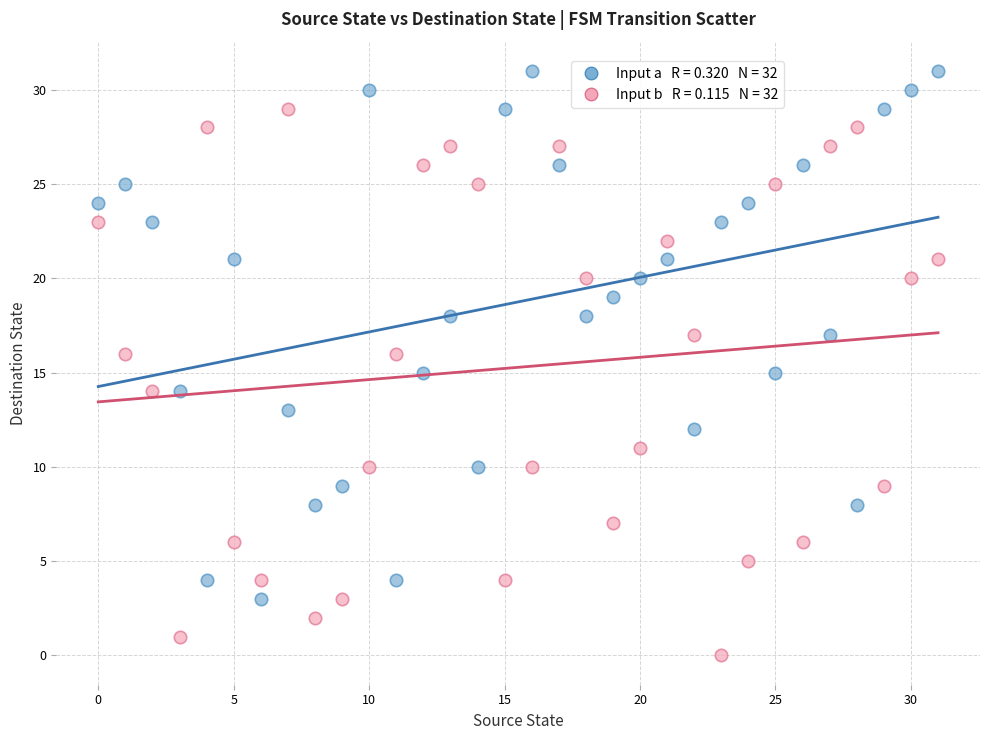

Across all data points, what is the range of Y values (max minus min)?

31